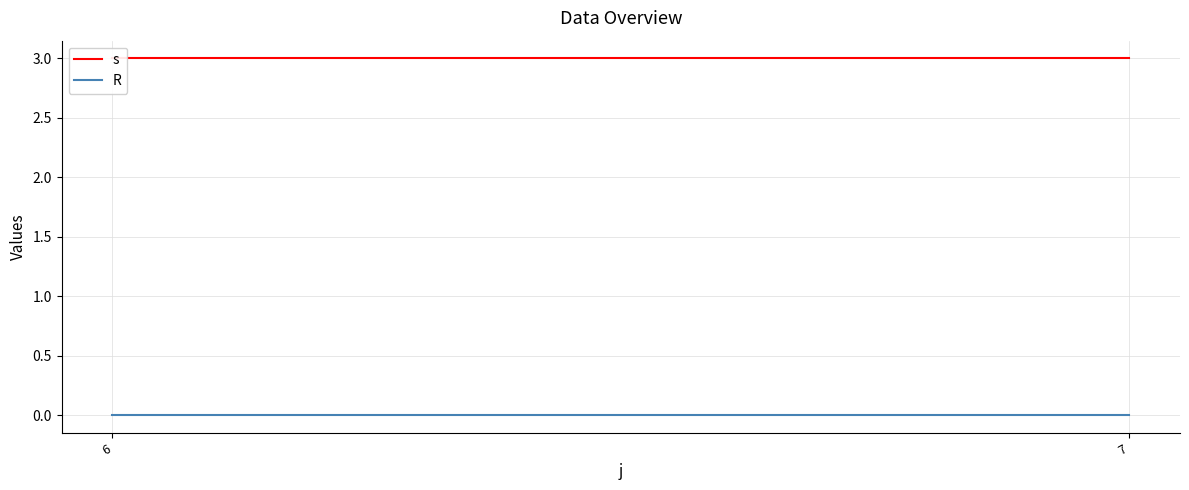

At which label is R closest to 0?

6